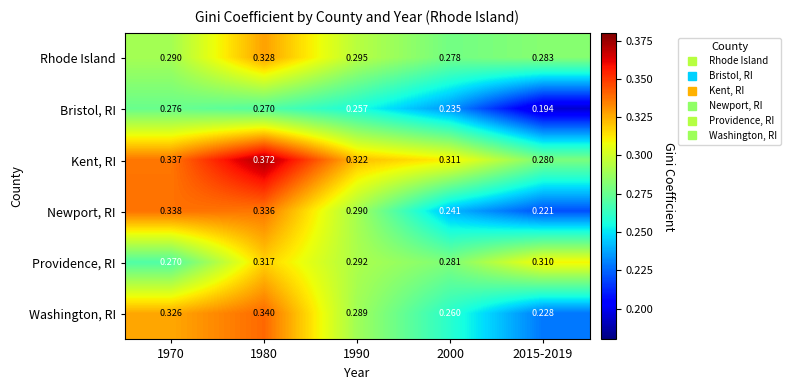

Is the value of Providence, RI at 1970 greater than the value of Bristol, RI at 1970?

No